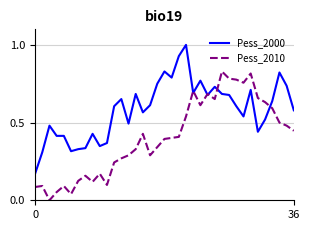

What is the maximum value shown in the chart?

1.0